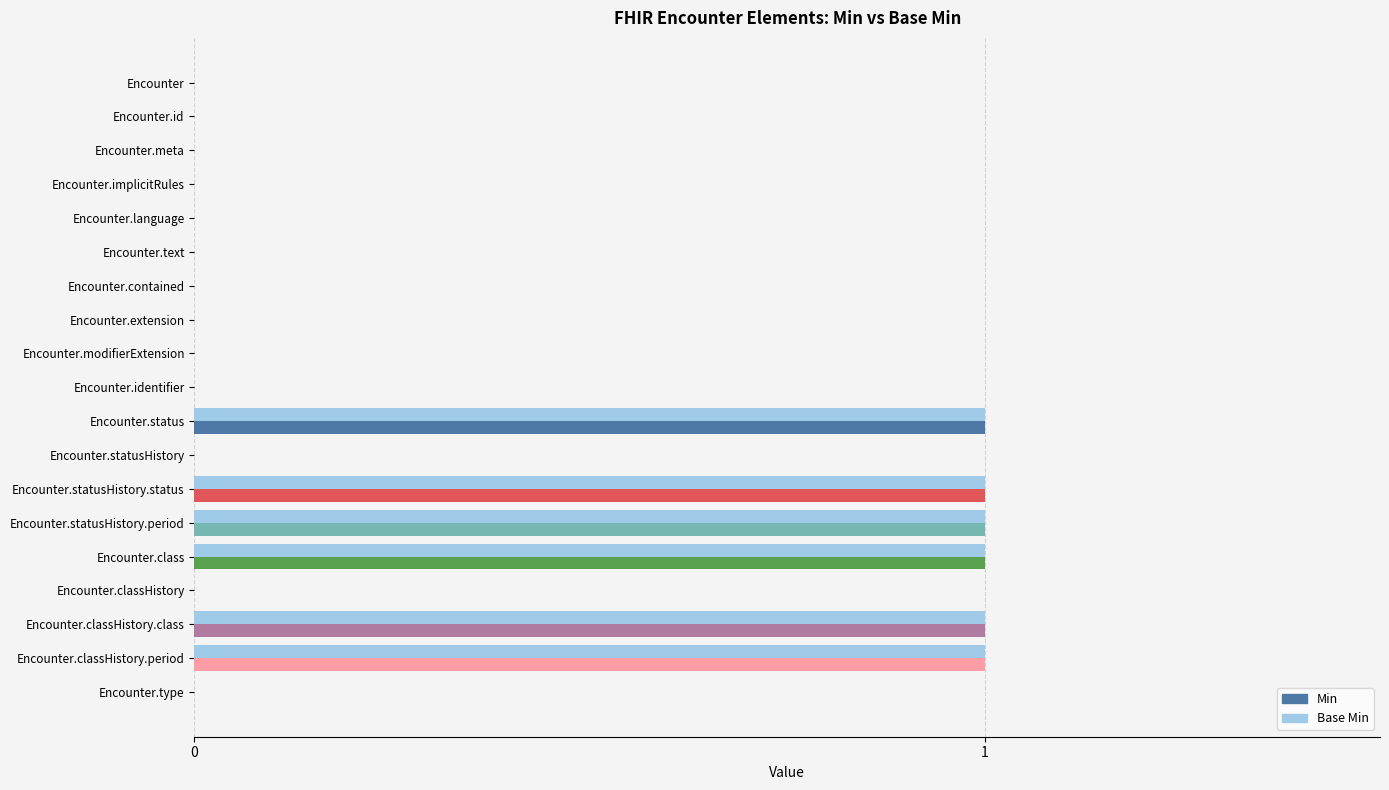

What is the sum of all Min values?

6